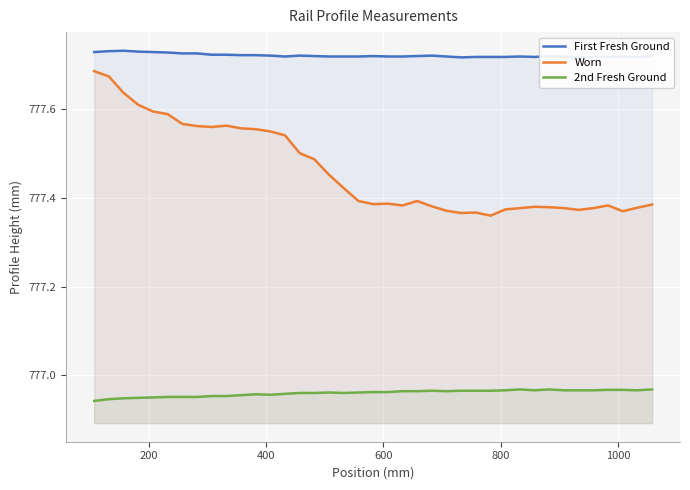

What is the maximum value for First Fresh Ground?

777.7